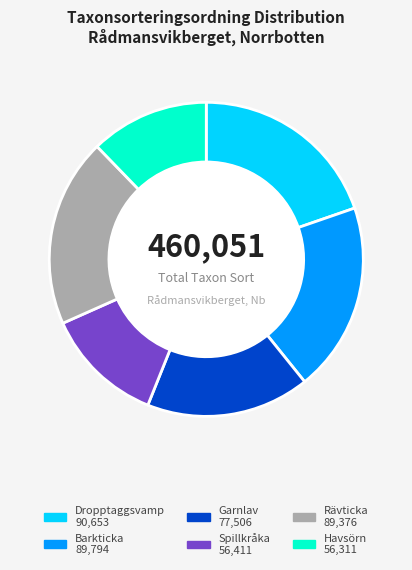

Between Dropptaggsvamp and Spillkråka, which is larger?

Dropptaggsvamp